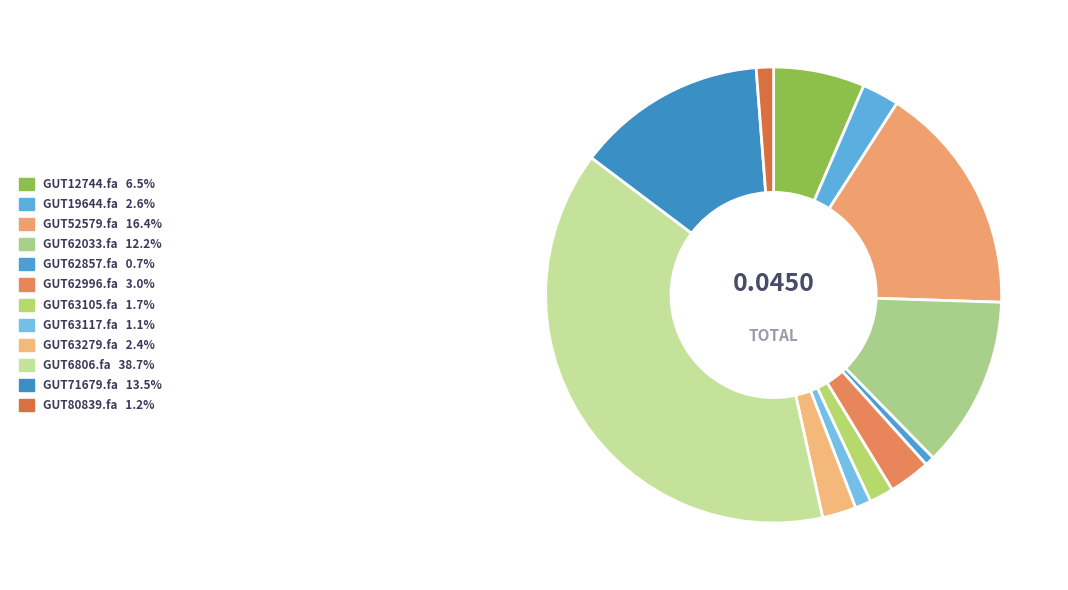

Count the number of slices in the pie.

12